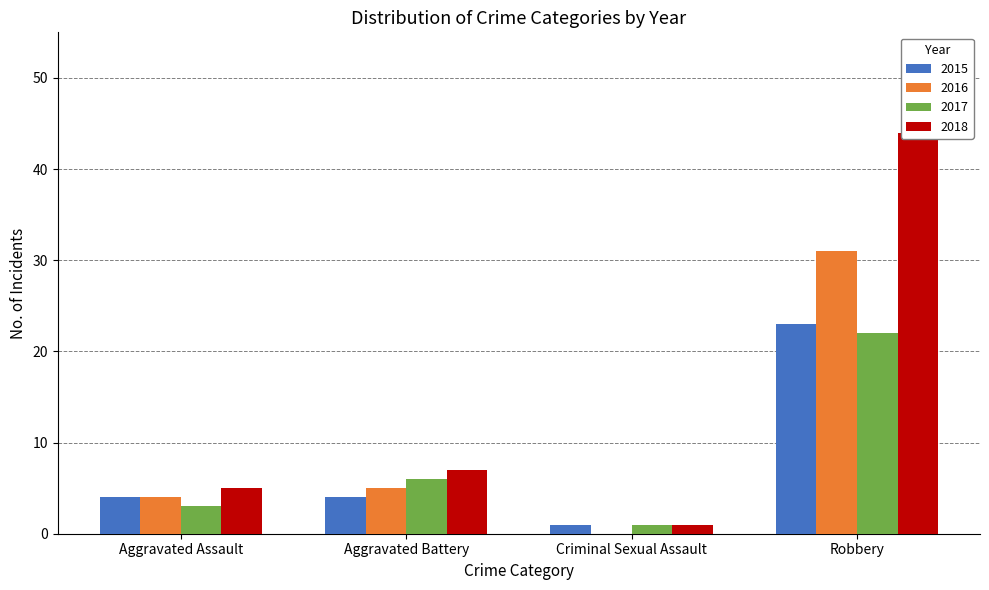

Which series has the largest range (max minus min)?

2018